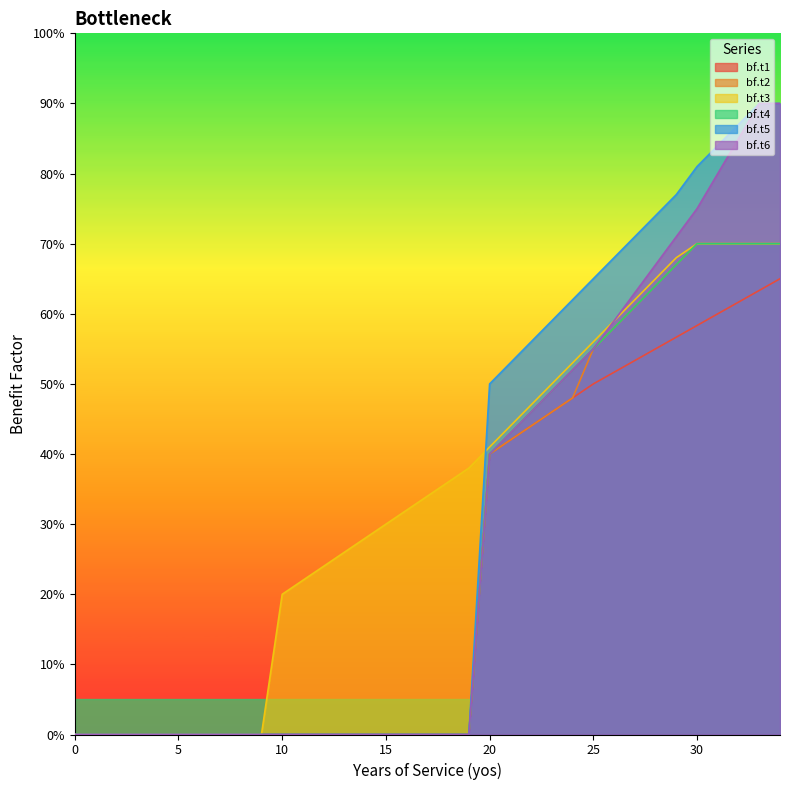

What is the difference between the highest and lowest values at 11?

0.2